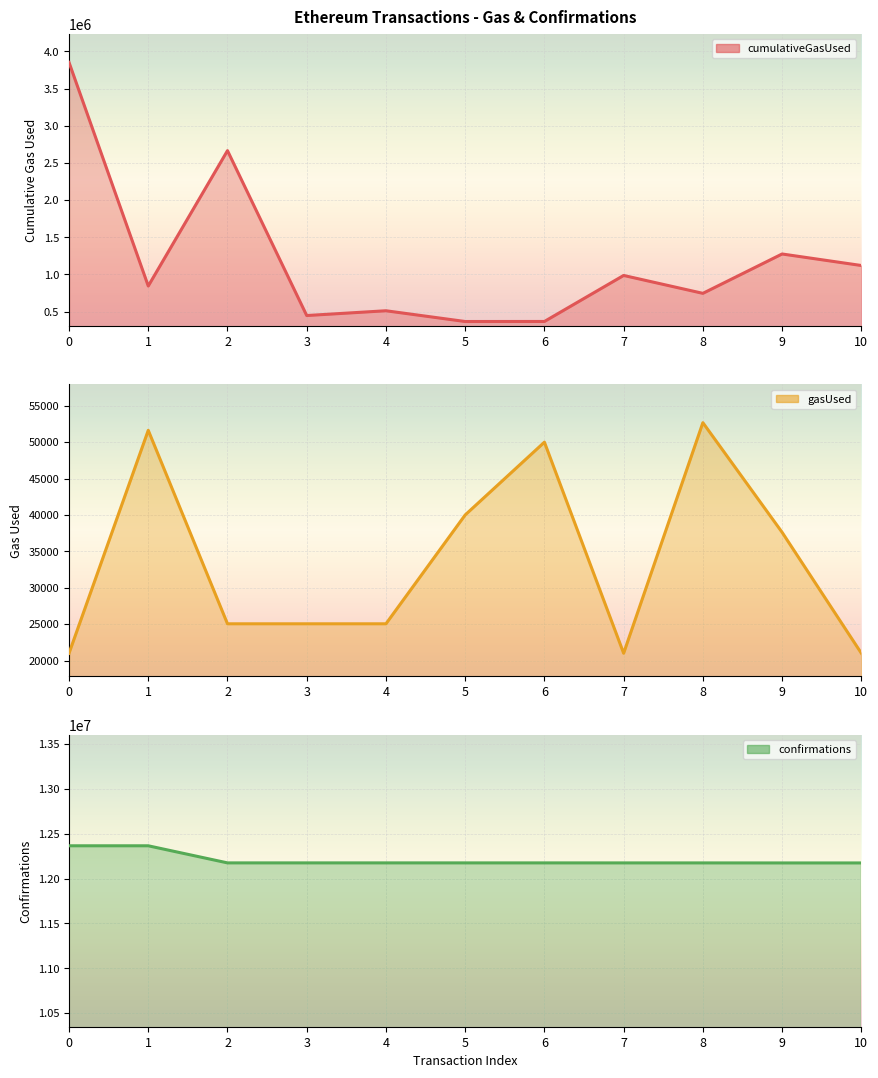

What is the value of the confirmations point at the 11th from the left?

12173988